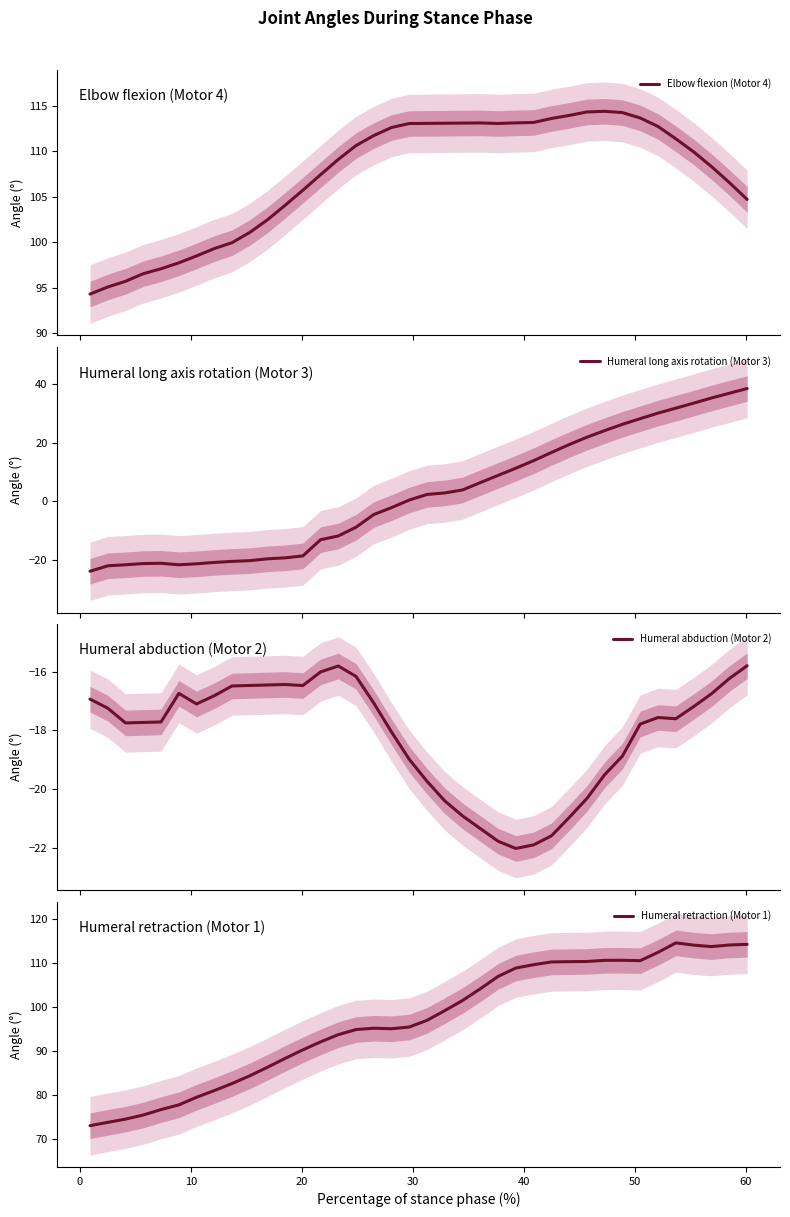

True or false: Humeral long axis rotation (Motor 3) and Humeral retraction (Motor 1) intersect in this chart.

False